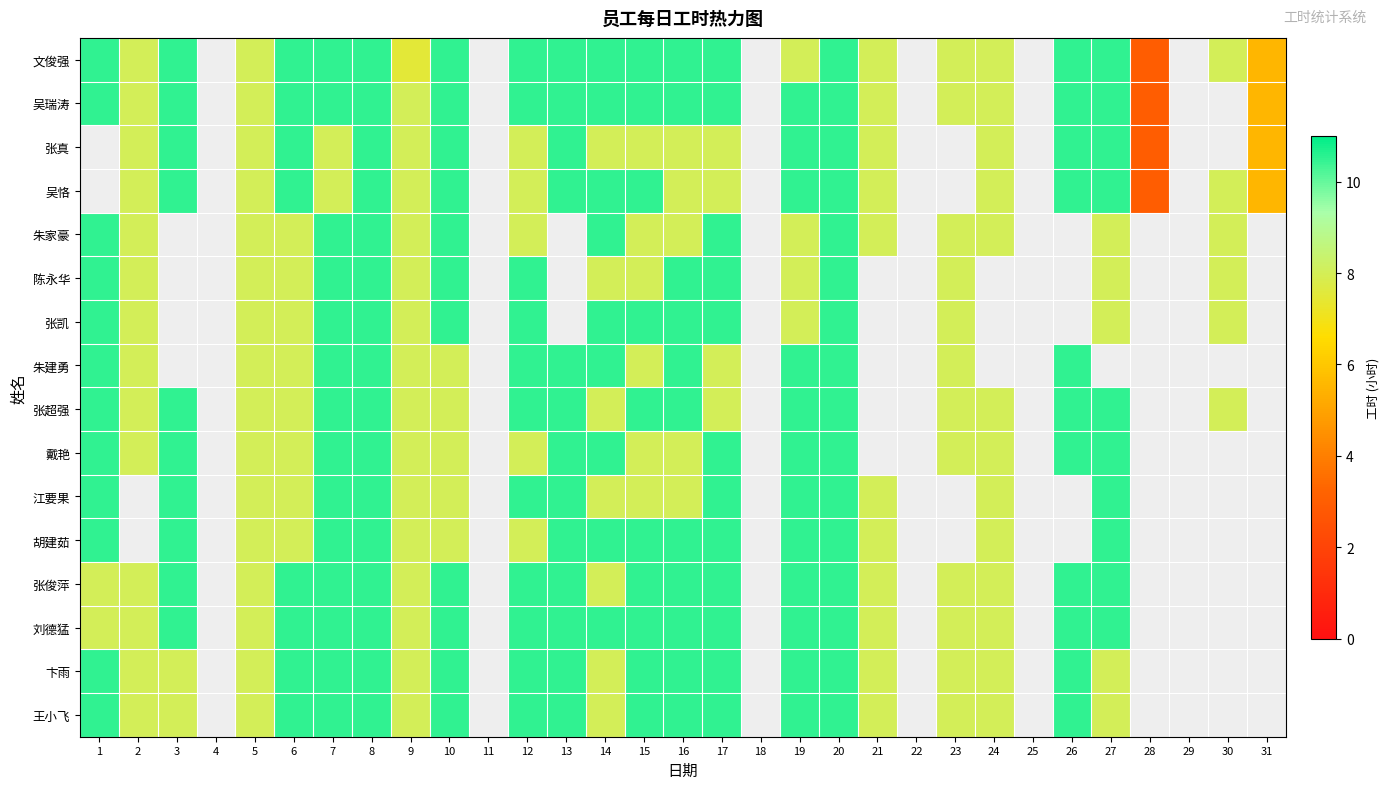

How many data points in 吴瑞涛 are less than 8?

2